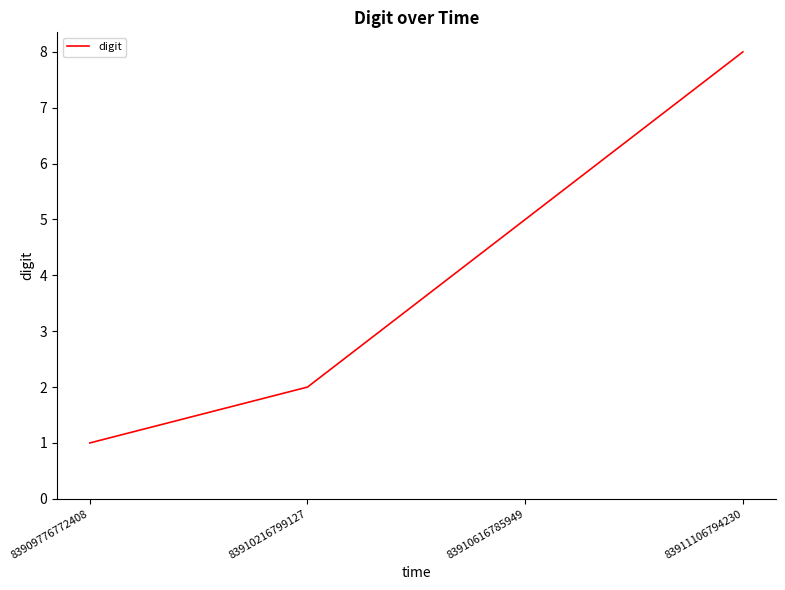

Reading left to right, list all the values displayed in this chart.

1	2	5	8